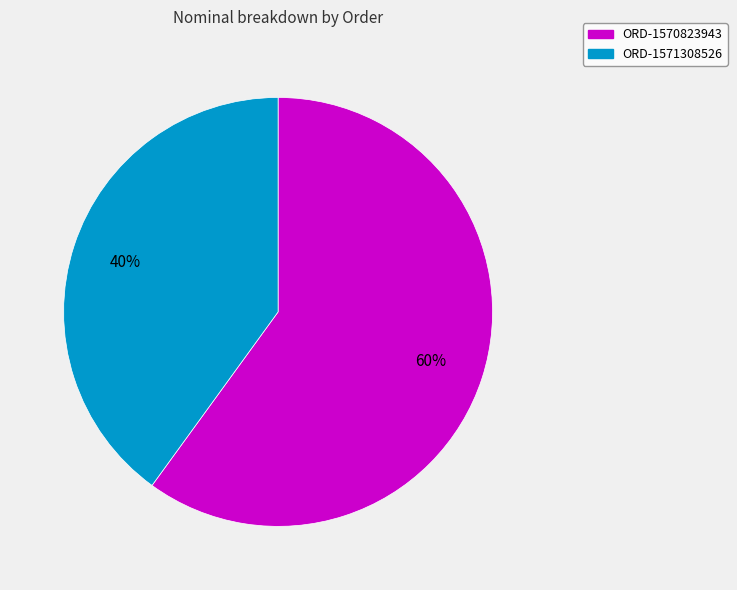

To the nearest percent, what portion does ORD-1571308526 represent?

40%